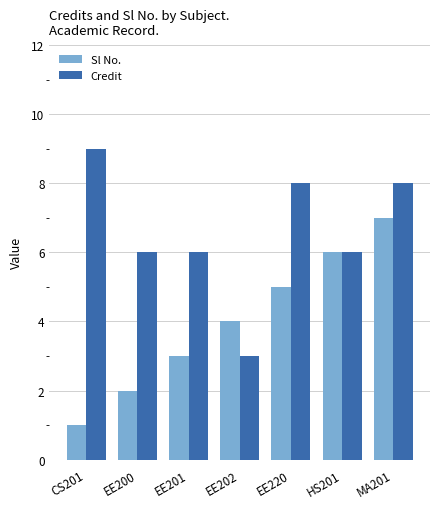

Read the Sl No. value at HS201.

6